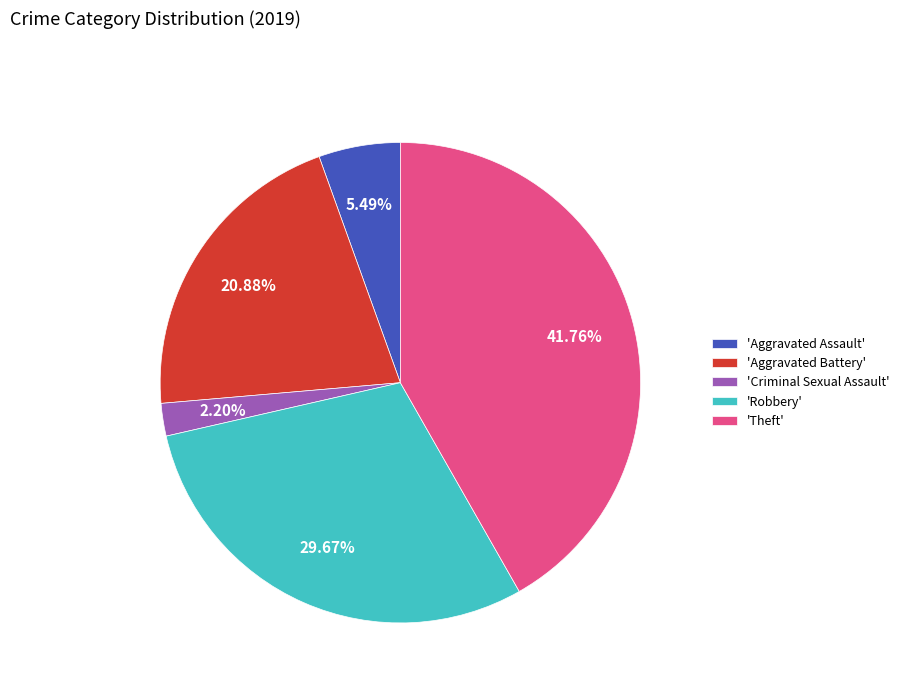

Is there a majority slice in this chart?

No